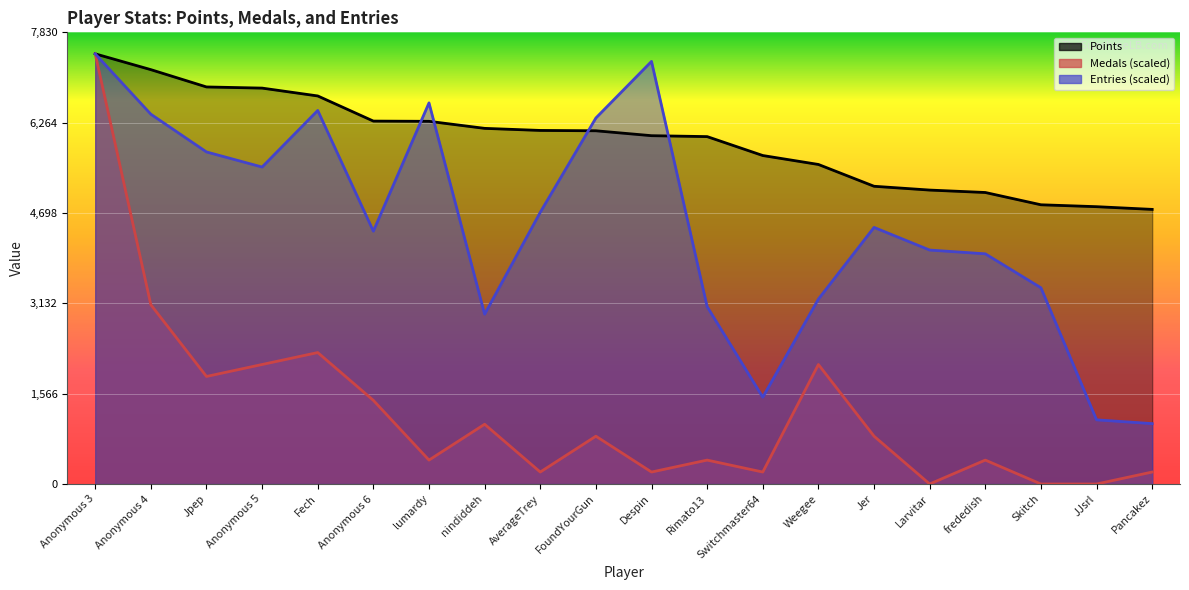

Reading right to left, list all the values displayed in this chart.

Points: Pancakez=4761.0	JJsrl=4808.0	Skitch=4841.0	frededish=5054.0	Larvitar=5096.0	Jer=5162.0	Weegee=5540.0	Switchmaster64=5695.0	Rimato13=6023.0	Despin=6039.0	FoundYourGun=6124.0	AverageTrey=6130.0	nindiddeh=6166.0	lumardy=6288.0	Anonymous 6=6292.0	Fech=6728.0	Anonymous 5=6864.0	Jpep=6884.0	Anonymous 4=7184.0	Anonymous 3=7458.0
Medals: Pancakez=207.2	JJsrl=0.0	Skitch=0.0	frededish=414.3	Larvitar=0.0	Jer=828.7	Weegee=2071.7	Switchmaster64=207.2	Rimato13=414.3	Despin=207.2	FoundYourGun=828.7	AverageTrey=207.2	nindiddeh=1035.8	lumardy=414.3	Anonymous 6=1450.2	Fech=2278.8	Anonymous 5=2071.7	Jpep=1864.5	Anonymous 4=3107.5	Anonymous 3=7458.0
Entries: Pancakez=1046.7	JJsrl=1112.2	Skitch=3401.9	frededish=3990.7	Larvitar=4056.1	Jer=4448.6	Weegee=3205.6	Switchmaster64=1504.7	Rimato13=3074.8	Despin=7327.2	FoundYourGun=6345.8	AverageTrey=4710.3	nindiddeh=2943.9	lumardy=6607.5	Anonymous 6=4383.2	Fech=6476.7	Anonymous 5=5495.4	Jpep=5757.1	Anonymous 4=6411.3	Anonymous 3=7458.0